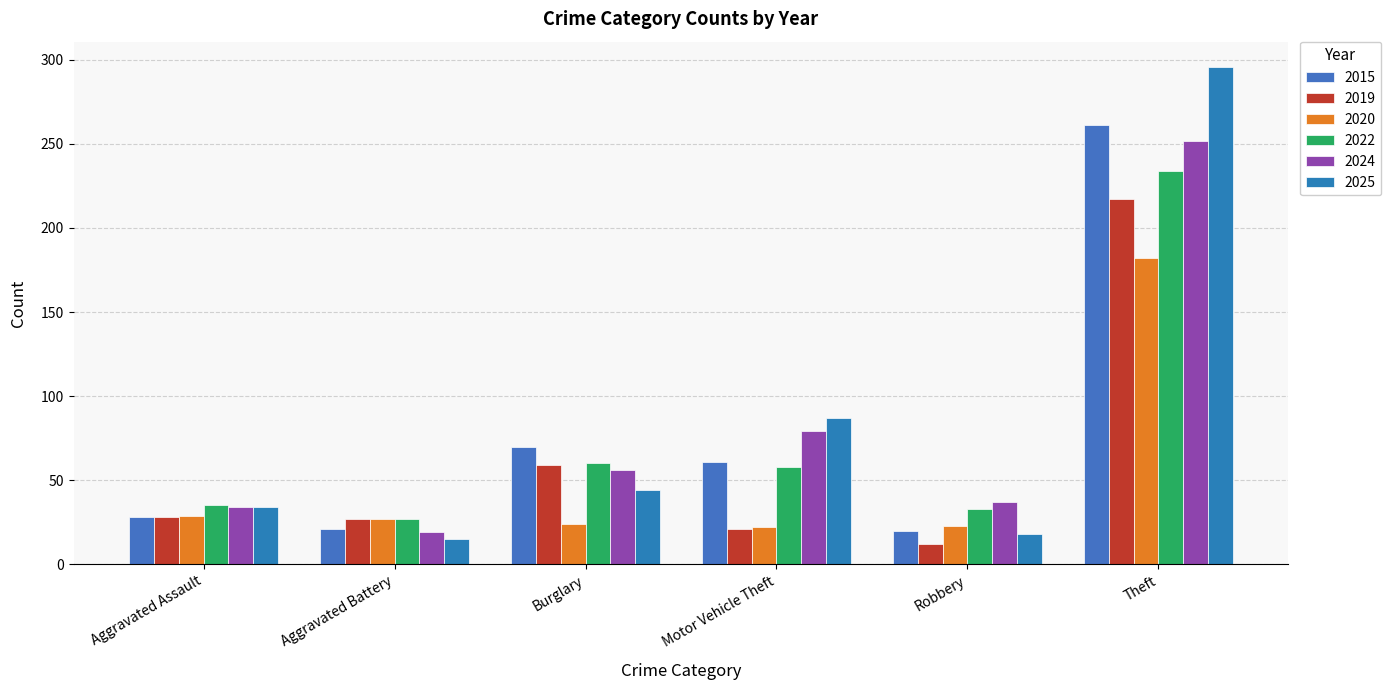

How many bars are there in total?

36